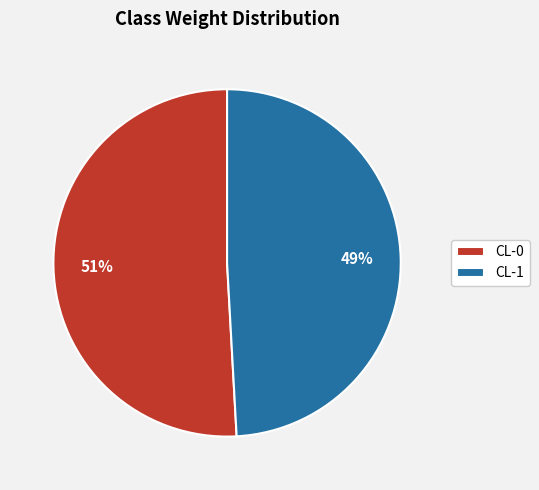

Between CL-0 and CL-1, which is larger?

CL-0